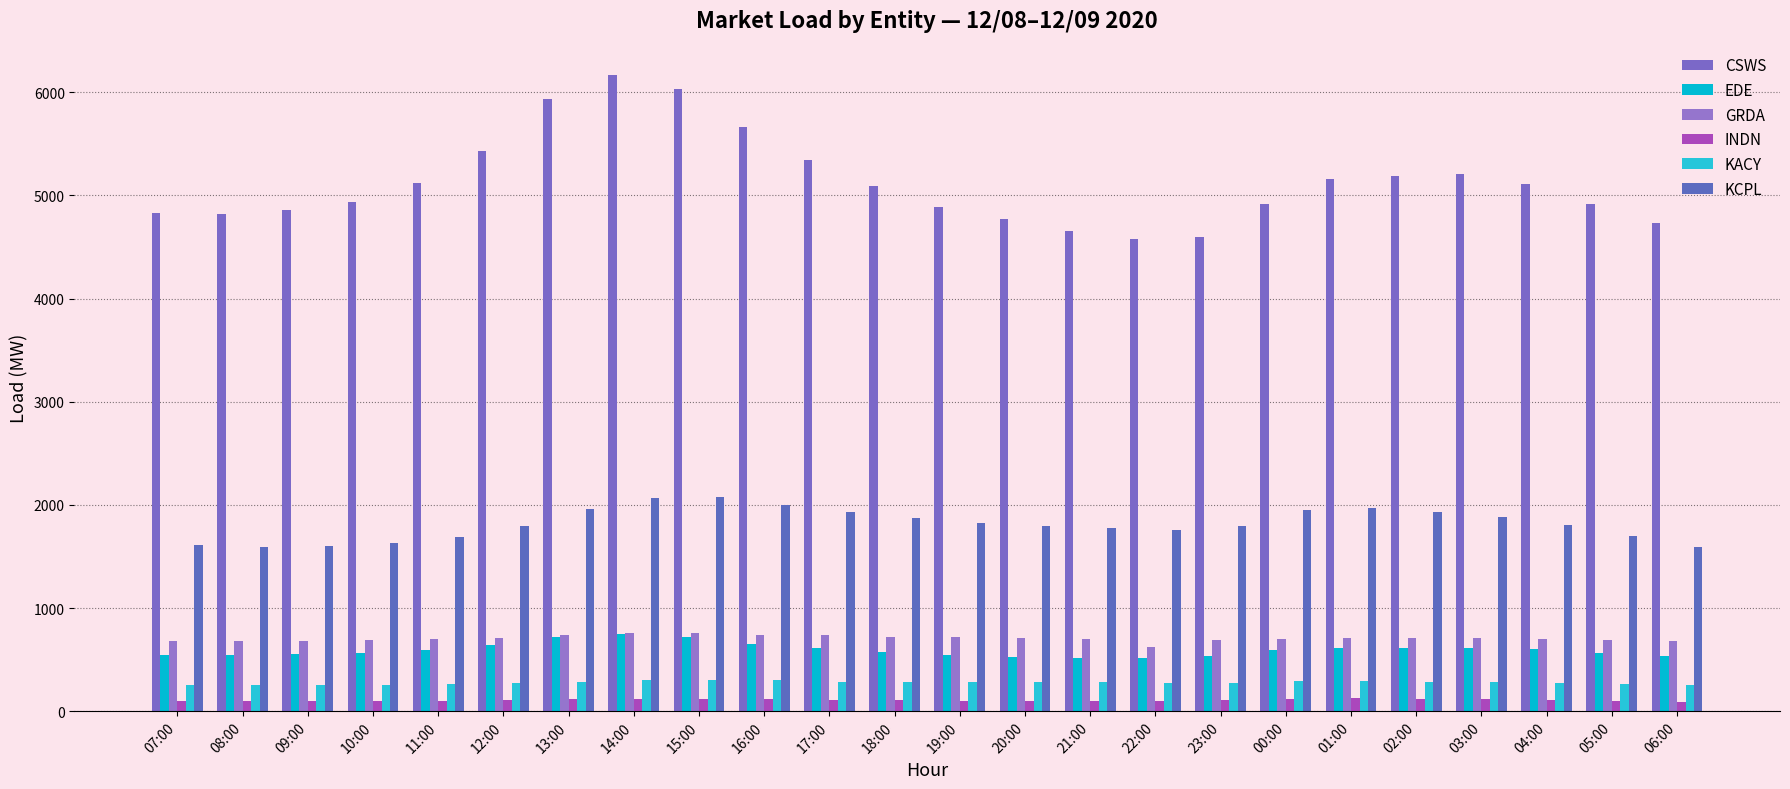

What value does the EDE series have at 02:00?

613.1